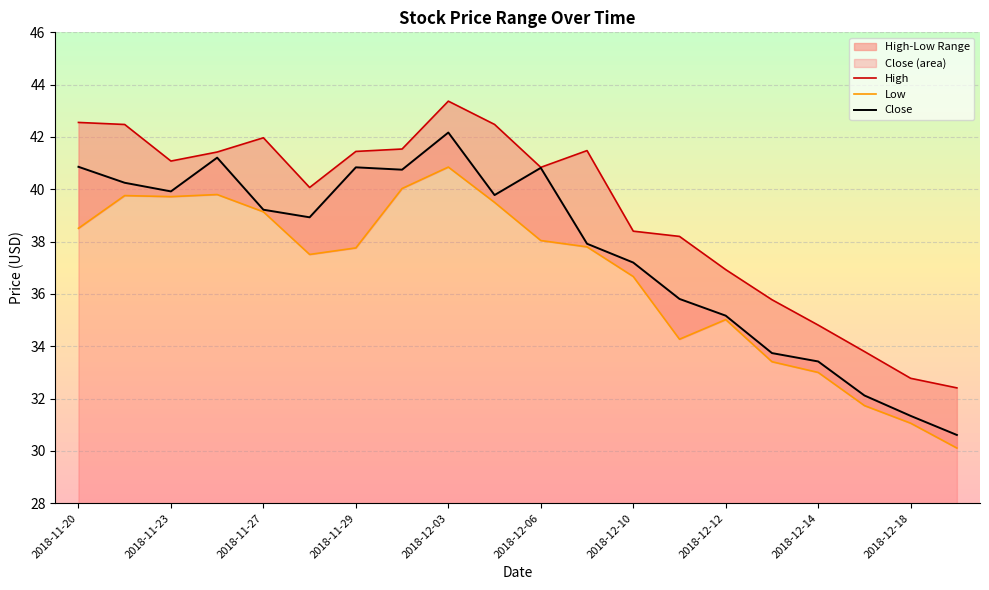

How many values in the High series exceed 41?

10